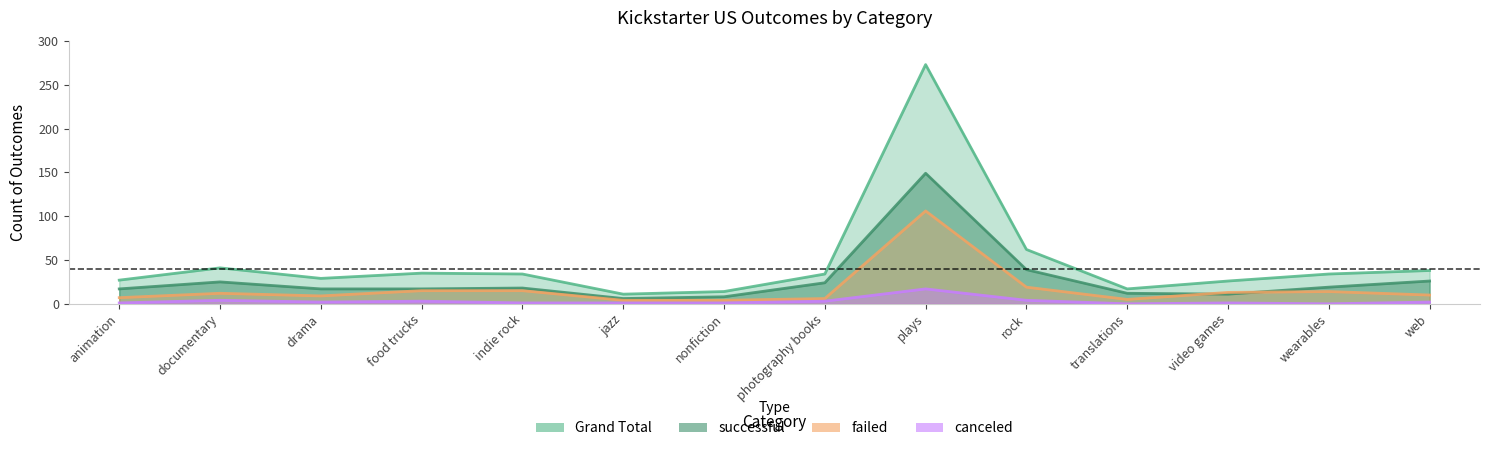

True or false: Grand Total has a value of 11 at jazz.

True